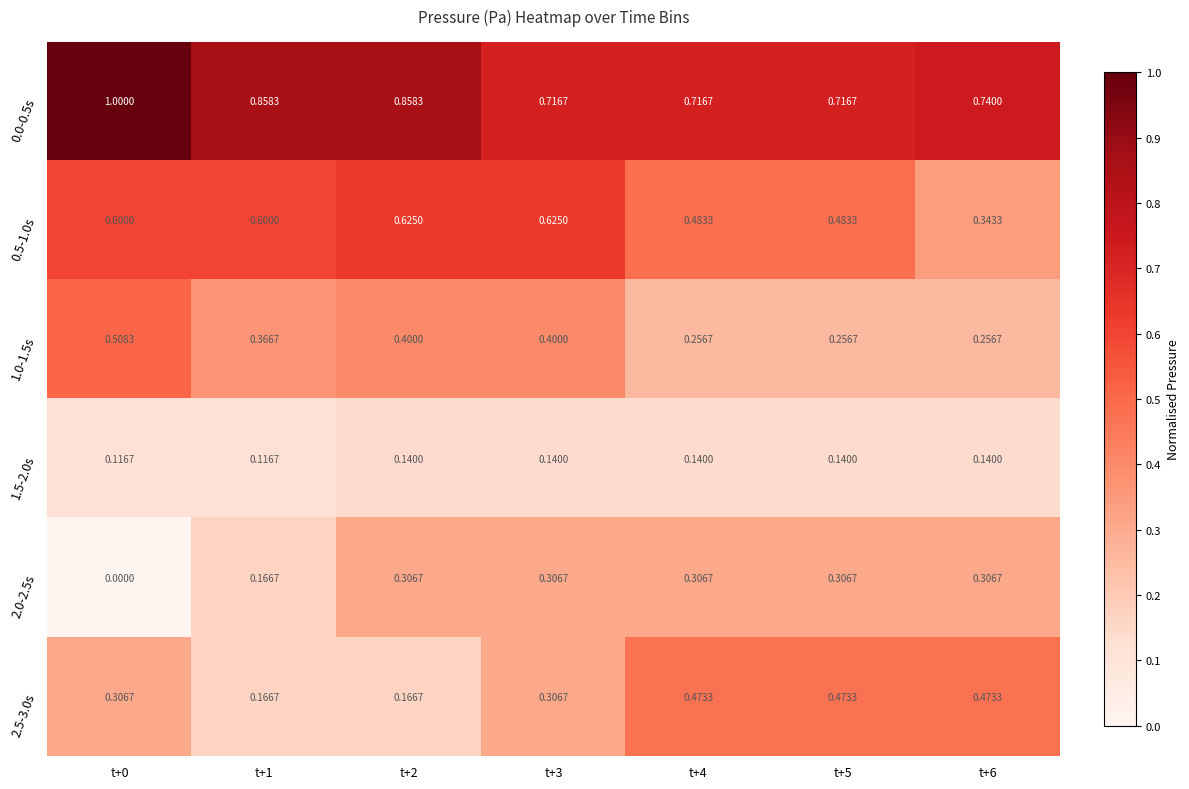

Is the value of 1.0-1.5s at t+6 greater than the value of 2.0-2.5s at t+2?

No